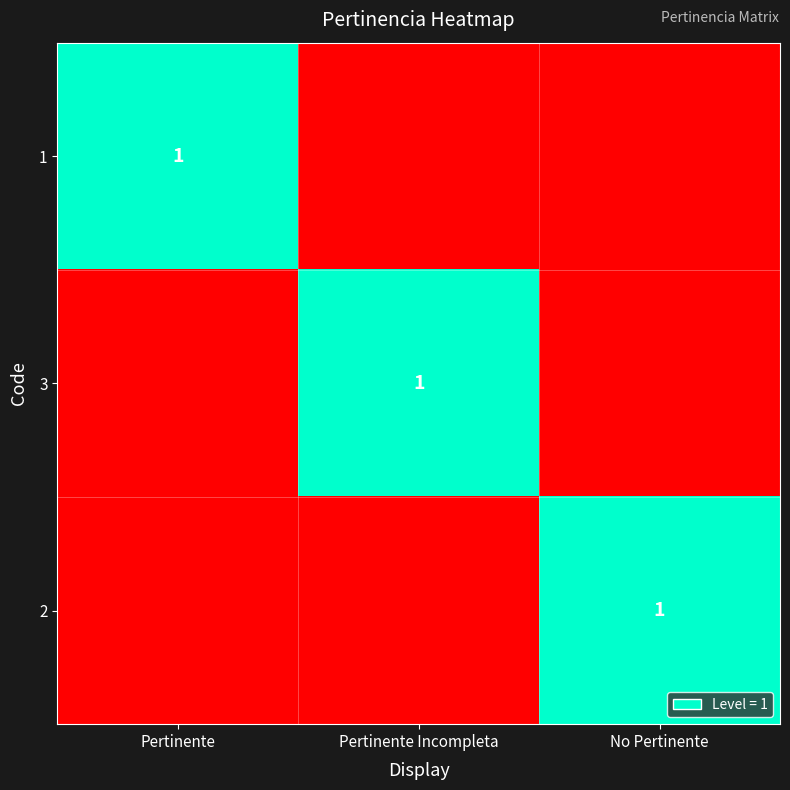

True or false: 1 has a value of 0 at Pertinente.

False